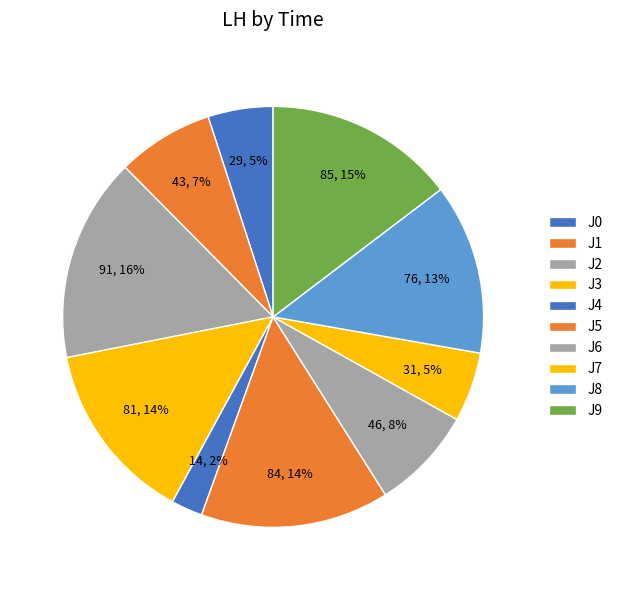

To the nearest percent, what percentage of the pie is J0?

5%